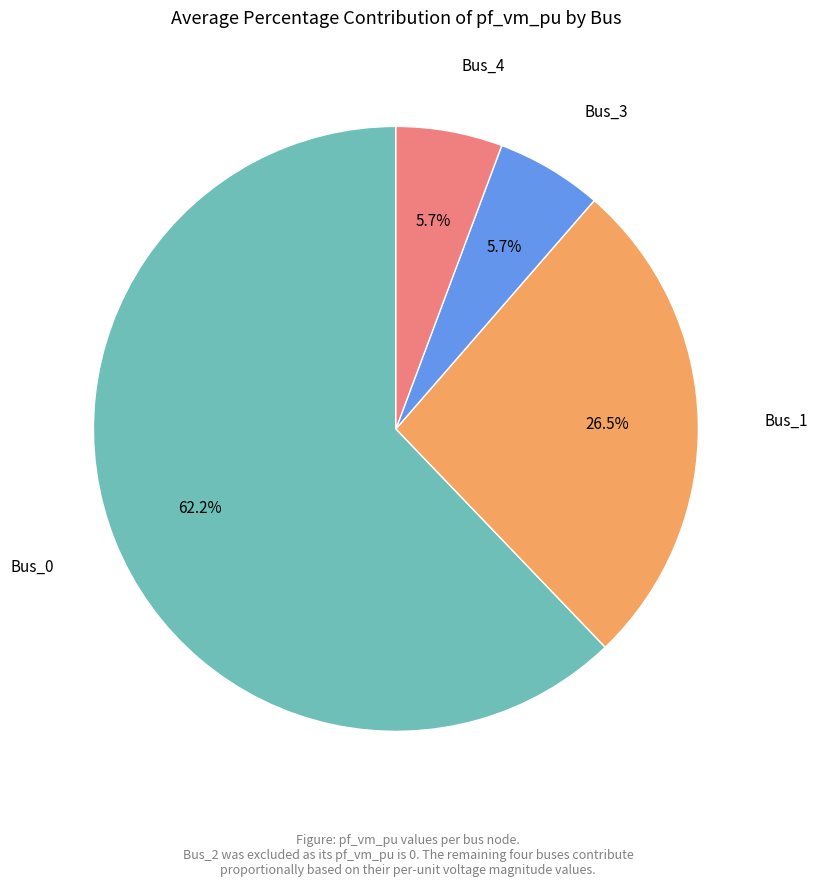

Is there a majority slice in this chart?

Yes